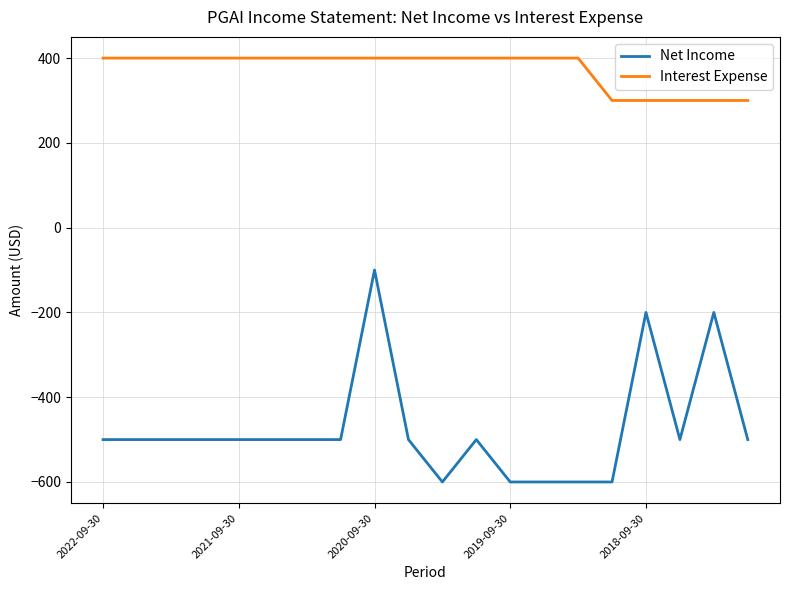

What is the average value of the Net Income series?

-475